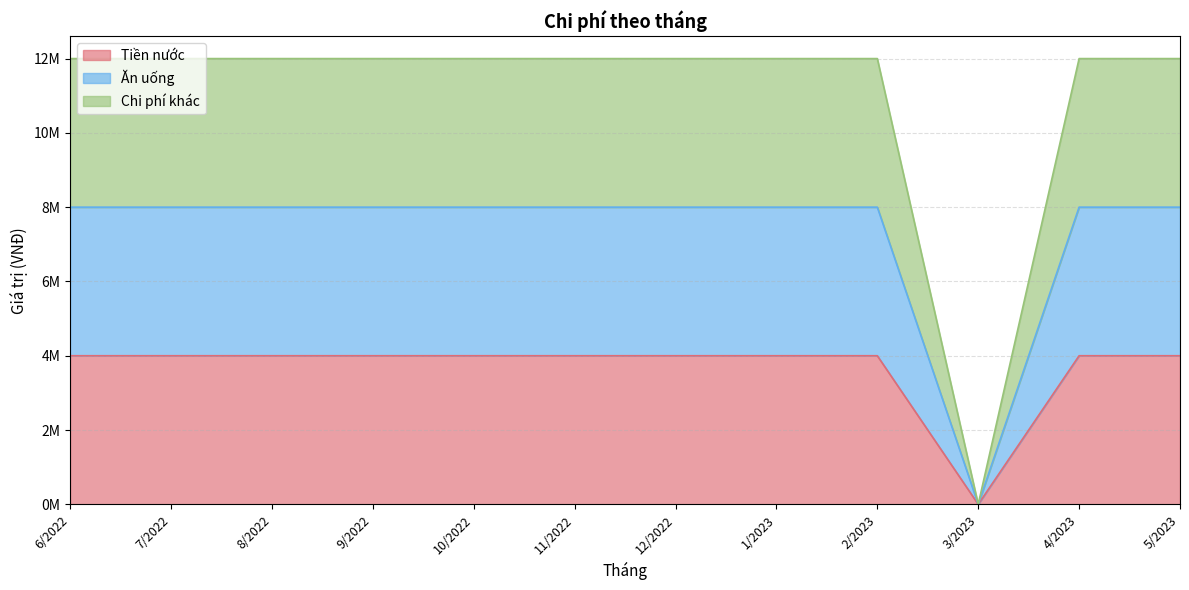

Does the chart have visible grid lines?

Yes